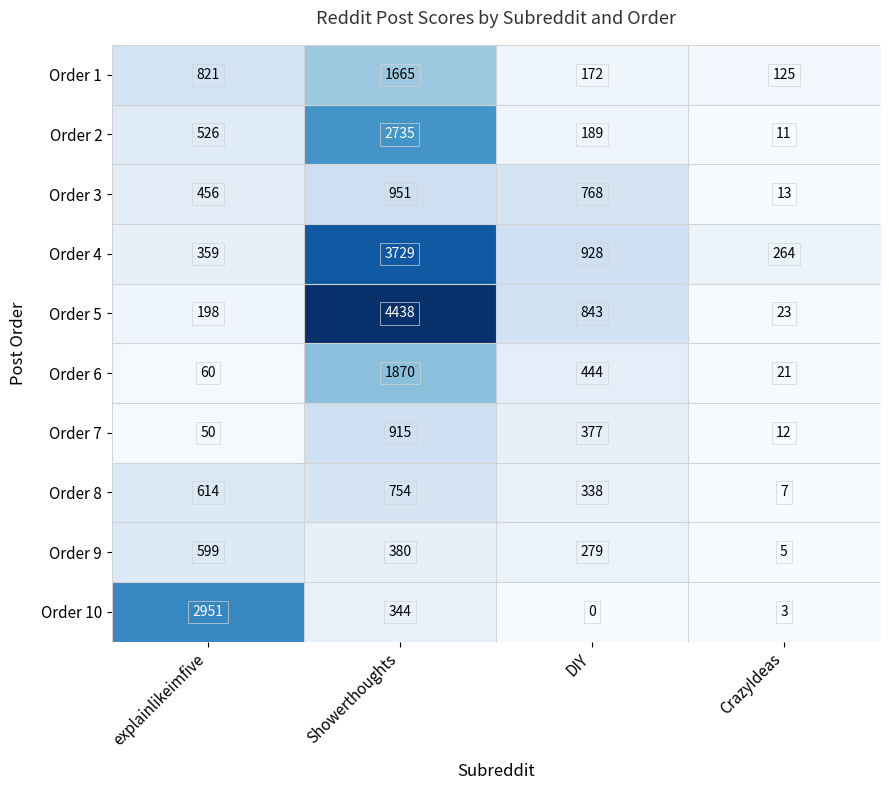

Rank the series at CrazyIdeas from lowest to highest value.

Order 10, Order 9, Order 8, Order 2, Order 7, Order 3, Order 6, Order 5, Order 1, Order 4